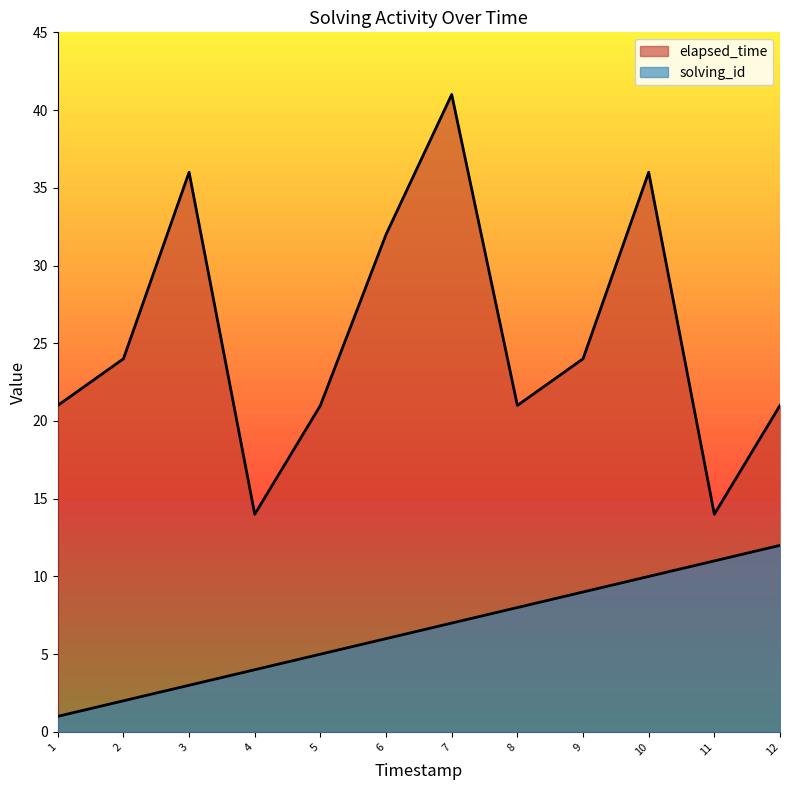

What is the smallest value displayed?

1